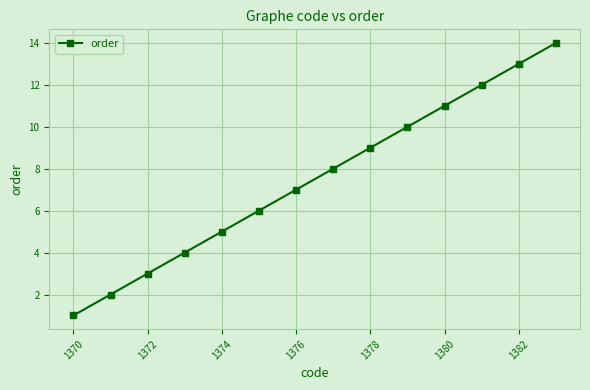

What is the maximum value shown in the chart?

14